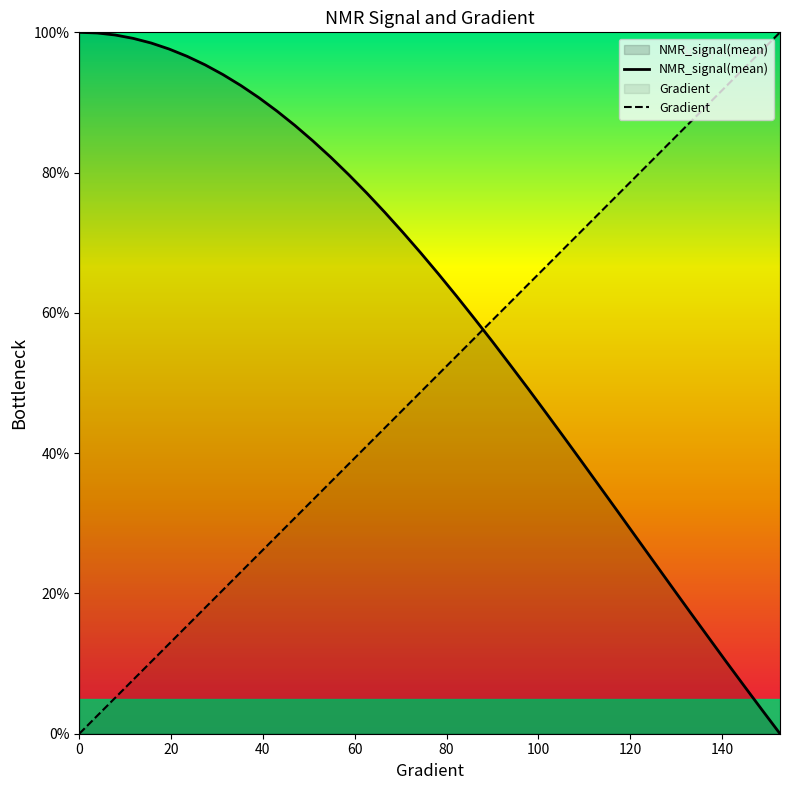

What is the value of the NMR_signal(mean) point at the 2nd from the left?

99.9